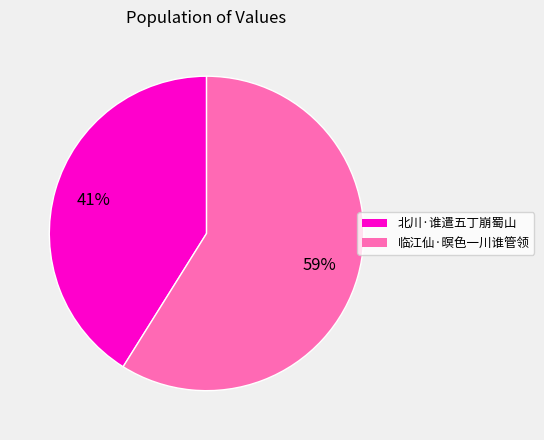

To the nearest percent, what is the average slice percentage?

50%